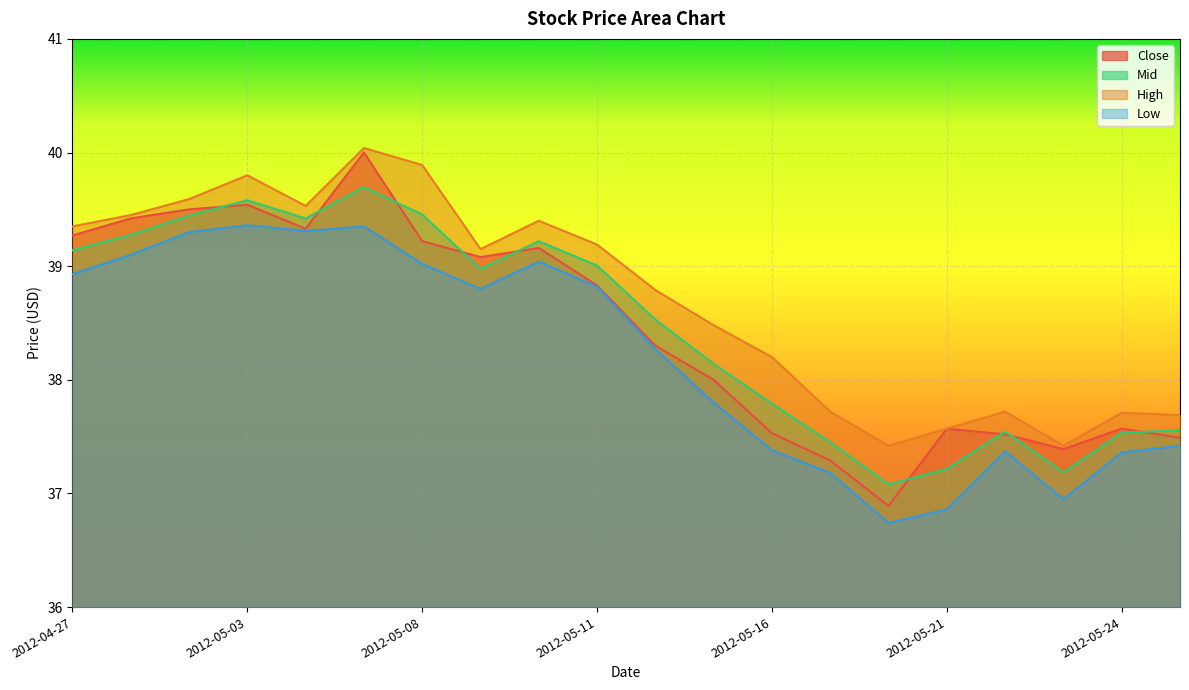

Is it true that High equals 38.8 at 2012-05-14?

True